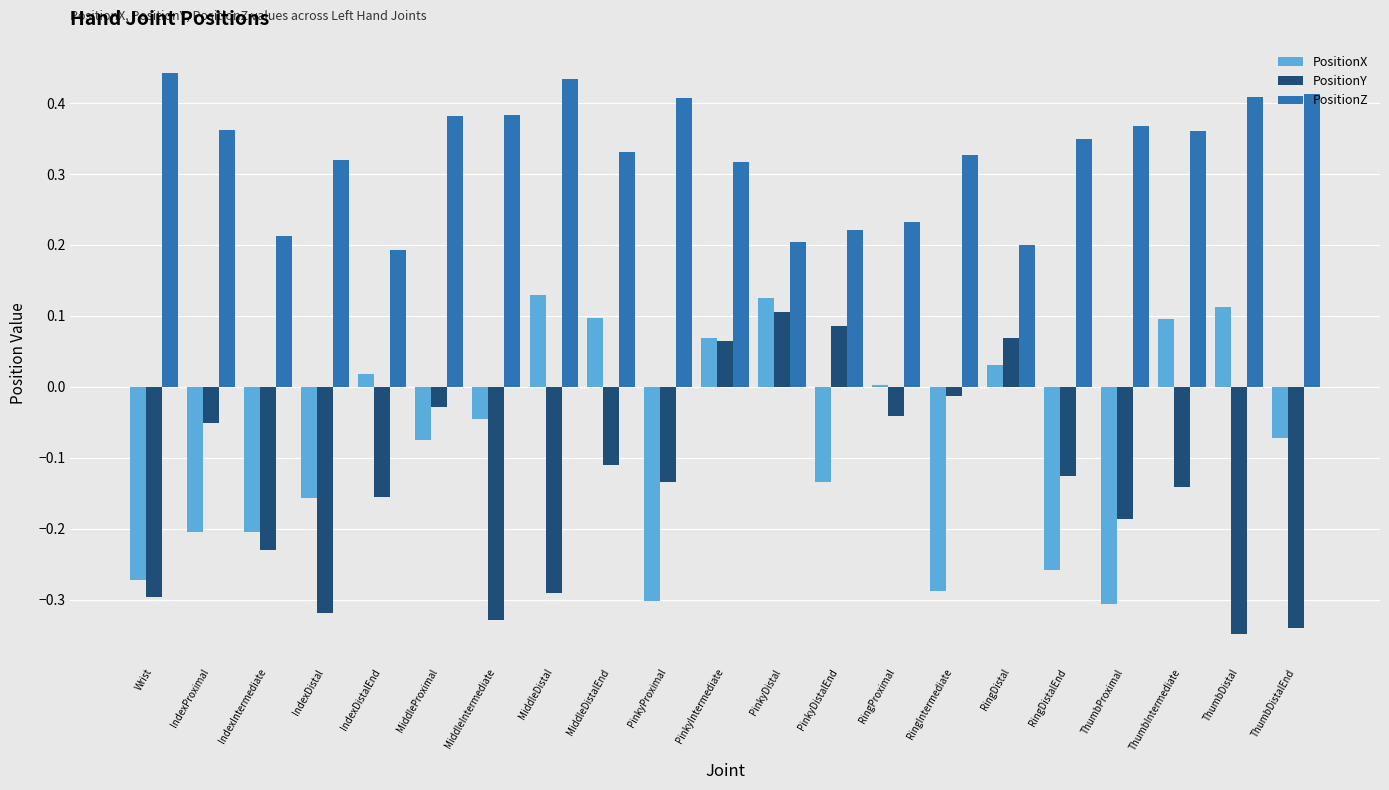

How many series are shown in this chart?

3